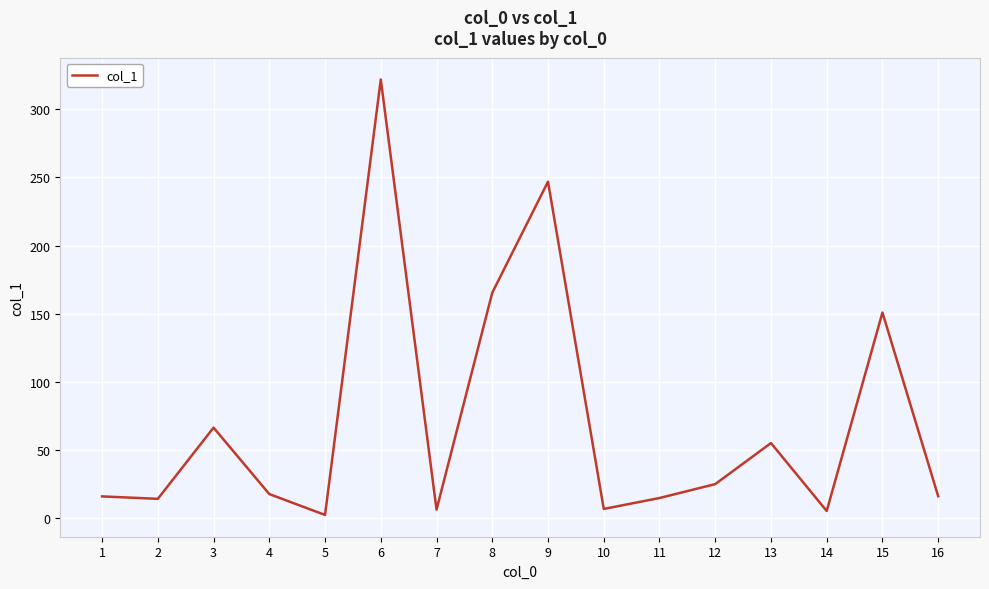

Read the value at 8.

165.5